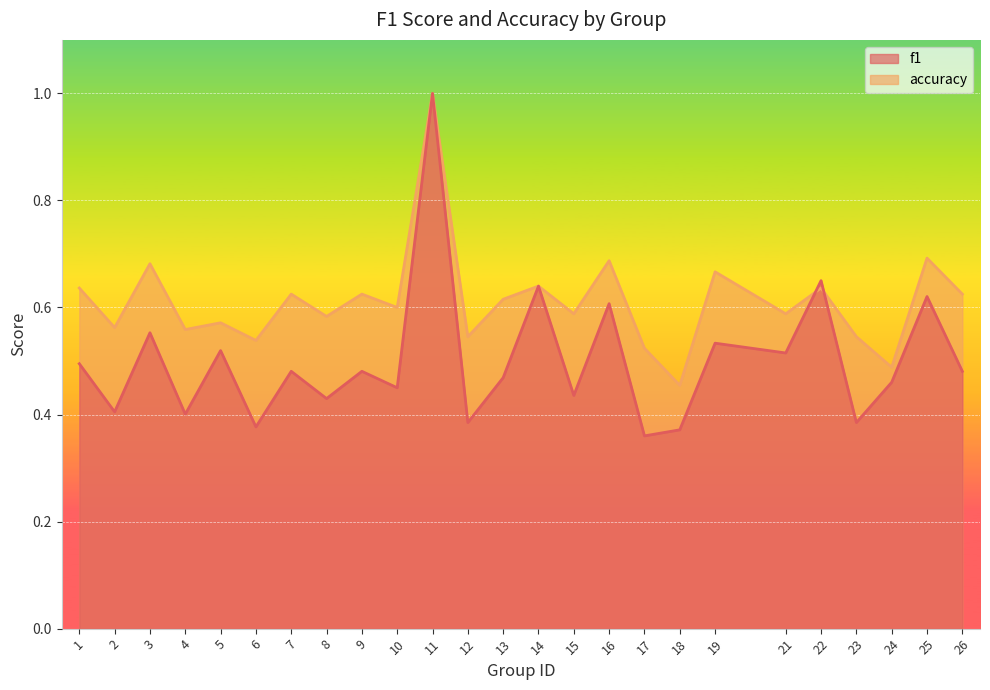

What are all the series names shown in the legend?

f1, accuracy